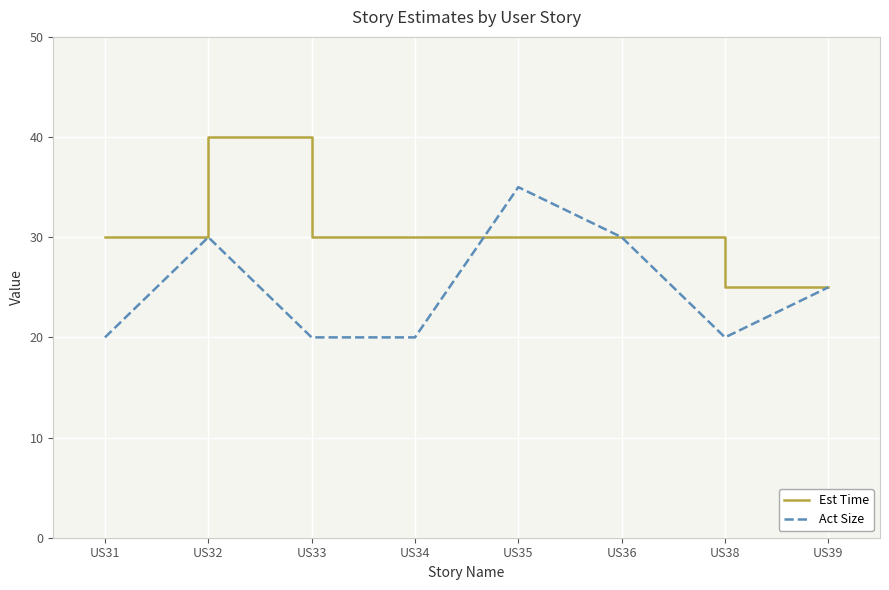

What are all the series names shown in the legend?

Est Time, Act Size